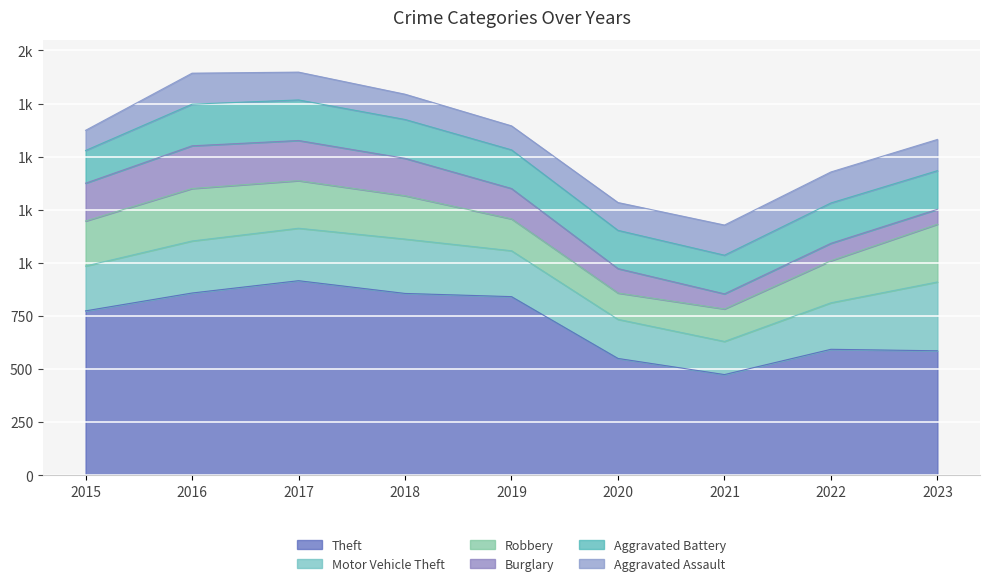

True or false: Aggravated Assault and Aggravated Battery intersect in this chart.

False